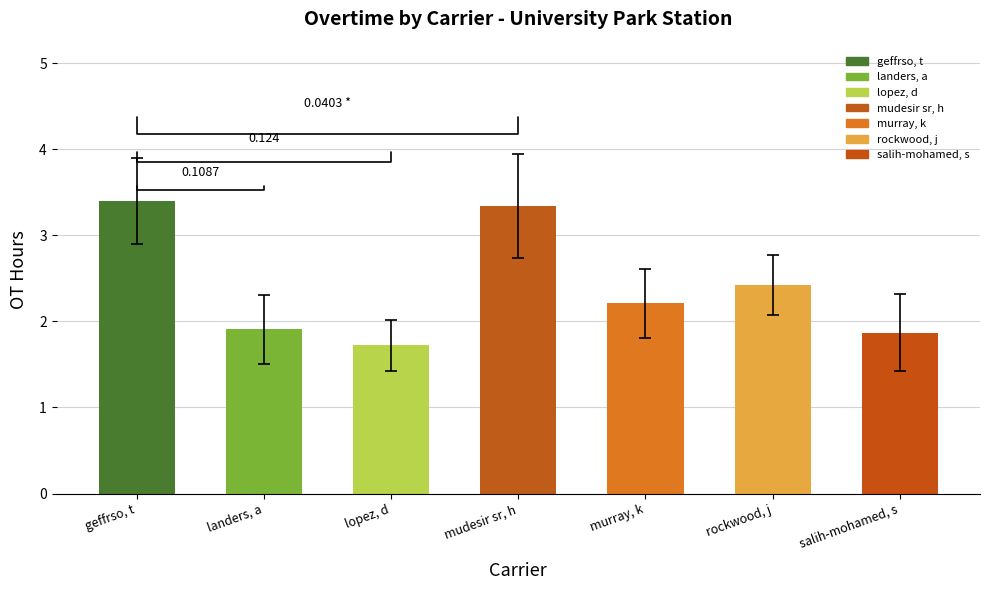

Reading right to left, transcribe all the data shown in this chart.

OT: 1.9	2.4	2.2	3.3	1.7	1.9	3.4
errors: 0.5	0.3	0.4	0.6	0.3	0.4	0.5